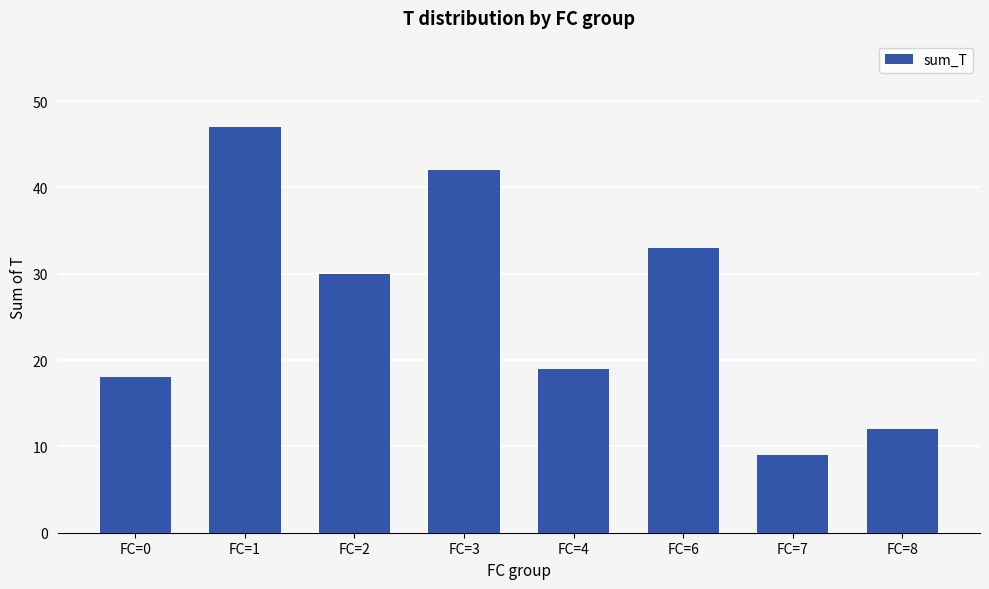

The chart shows a value of 7 at FC=8. True or false?

False